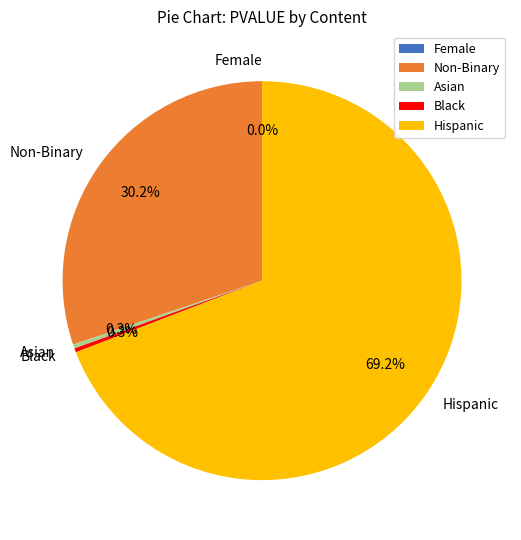

To the nearest percent, what is the average slice percentage?

20%